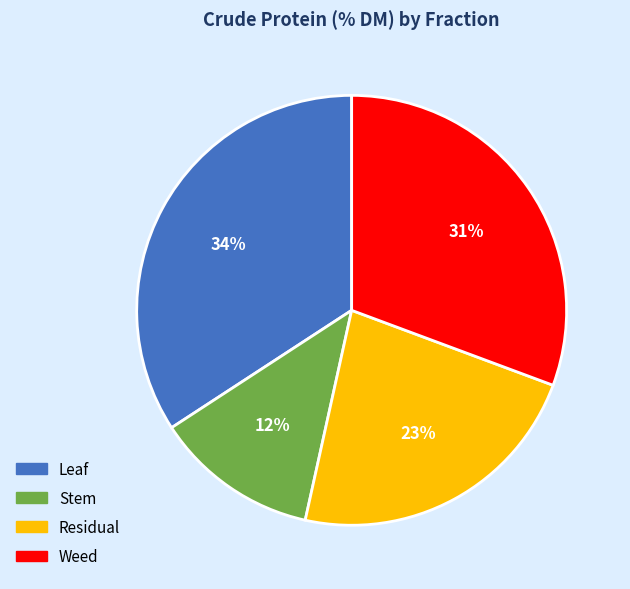

To the nearest percent, what is the difference between the Stem and Leaf slice percentages?

22%